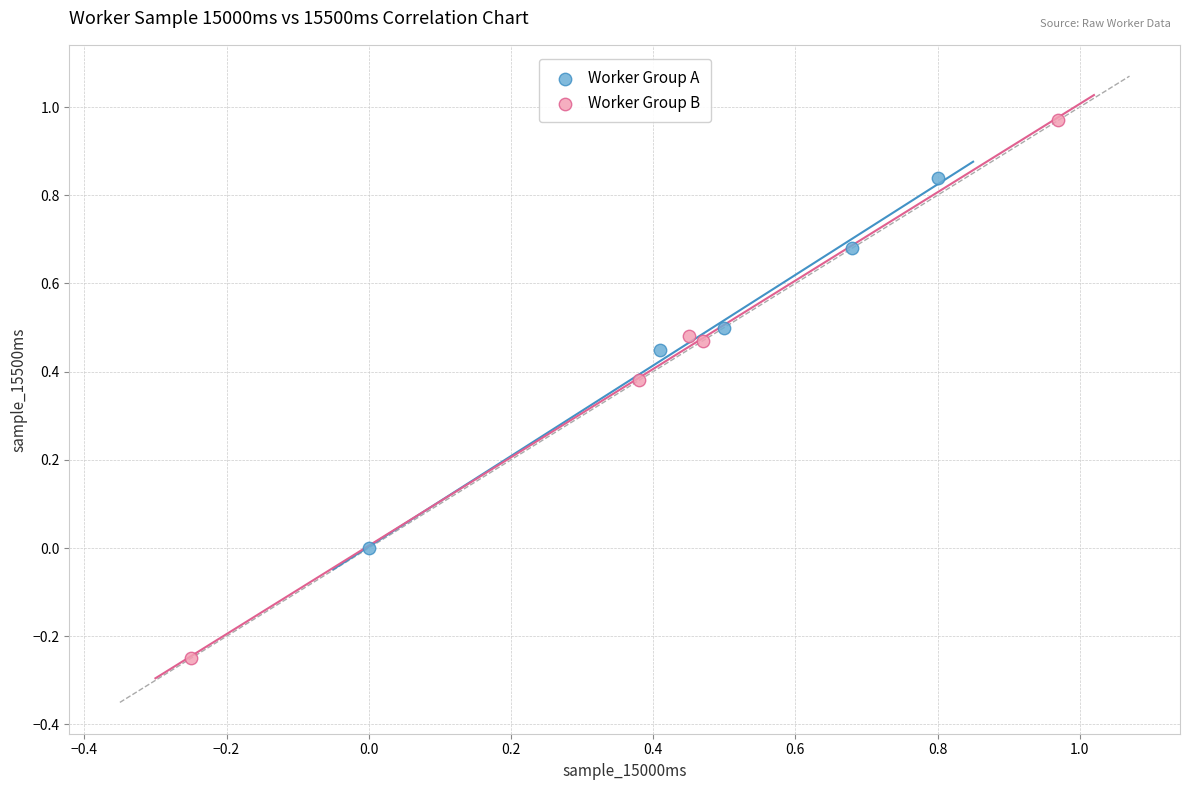

Which series contains the highest Y value?

Worker Group B